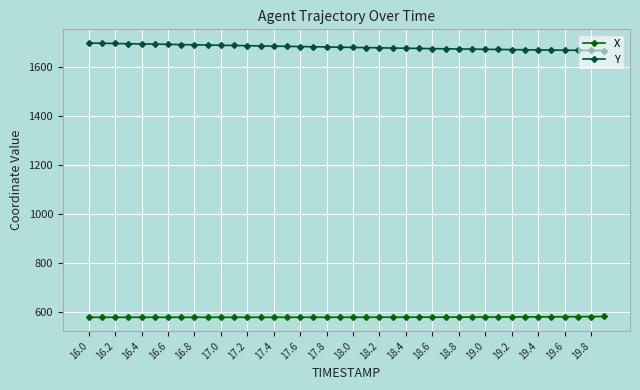

What is the average value of the X series?

580.5